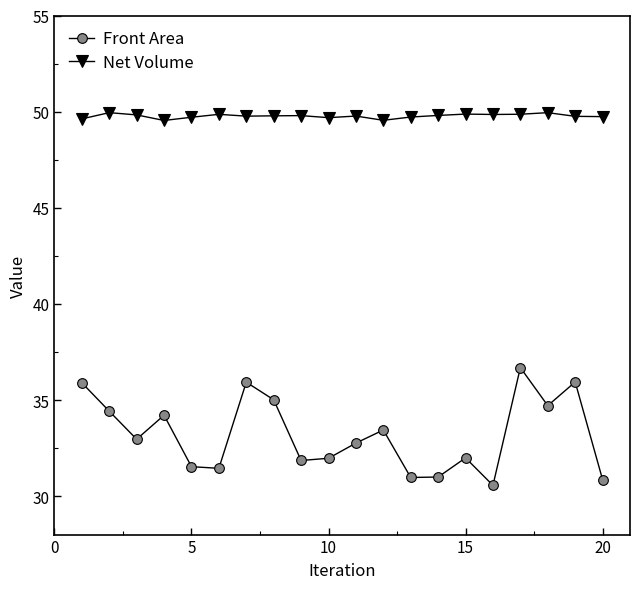

What is the average value of the Net Volume series?

49.8